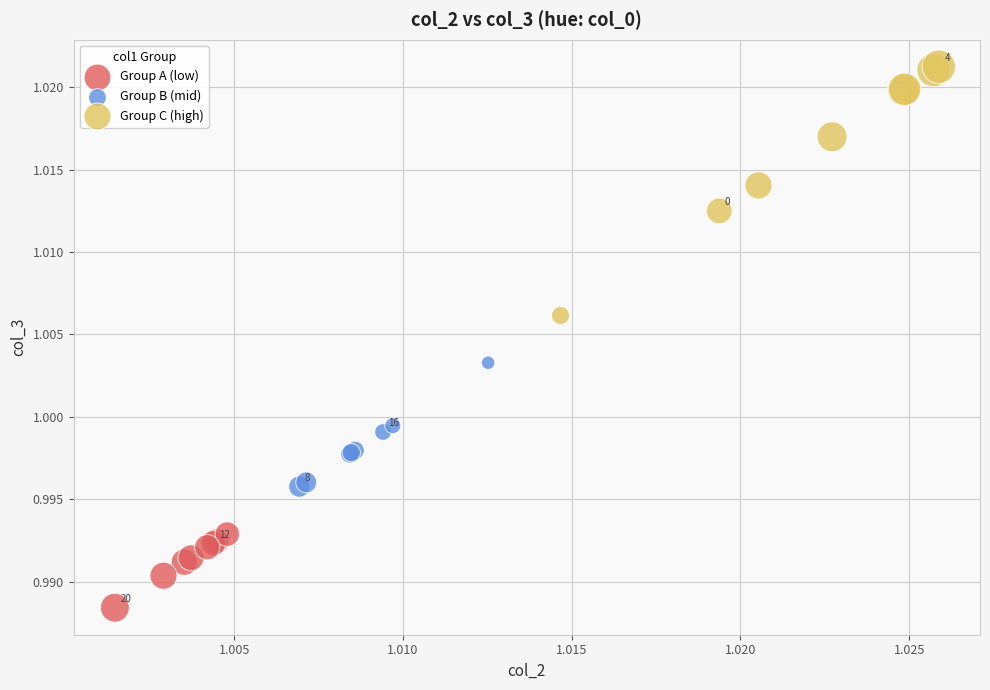

Which series has the widest spread of Y values?

Group C (high)